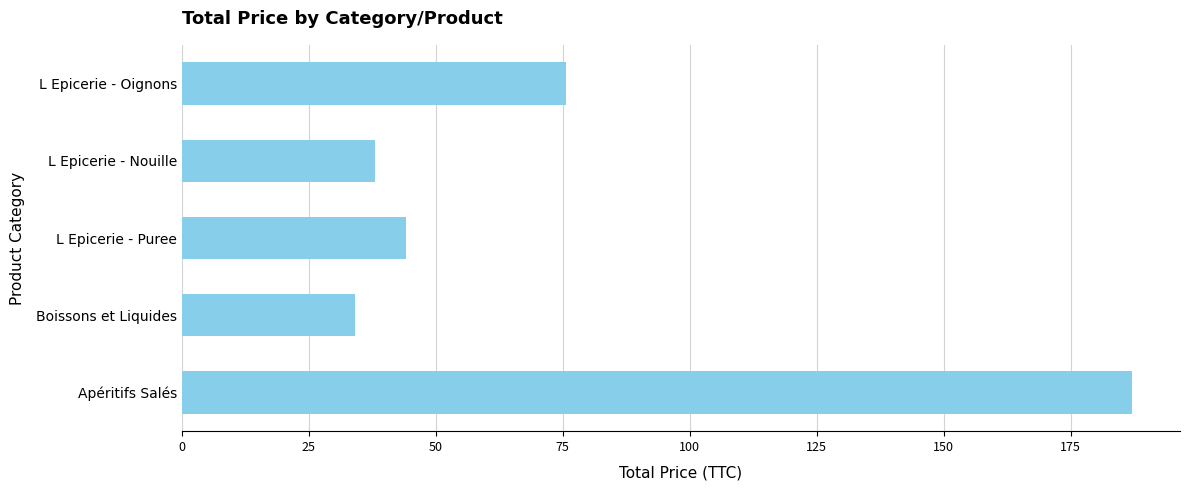

Which label corresponds to the smallest value in the chart?

Boissons et Liquides